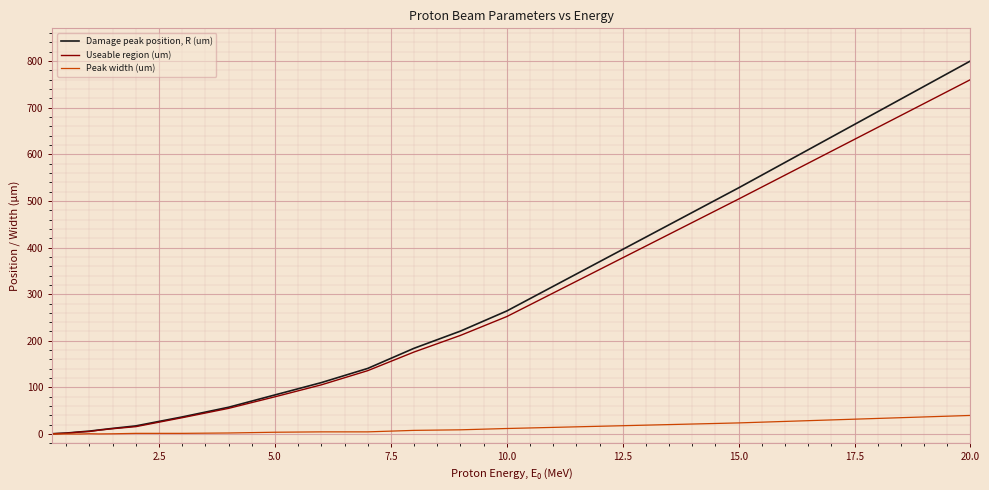

List the series in order of their peak value, lowest first.

Peak width (um), Useable region (um), Damage peak position, R (um)